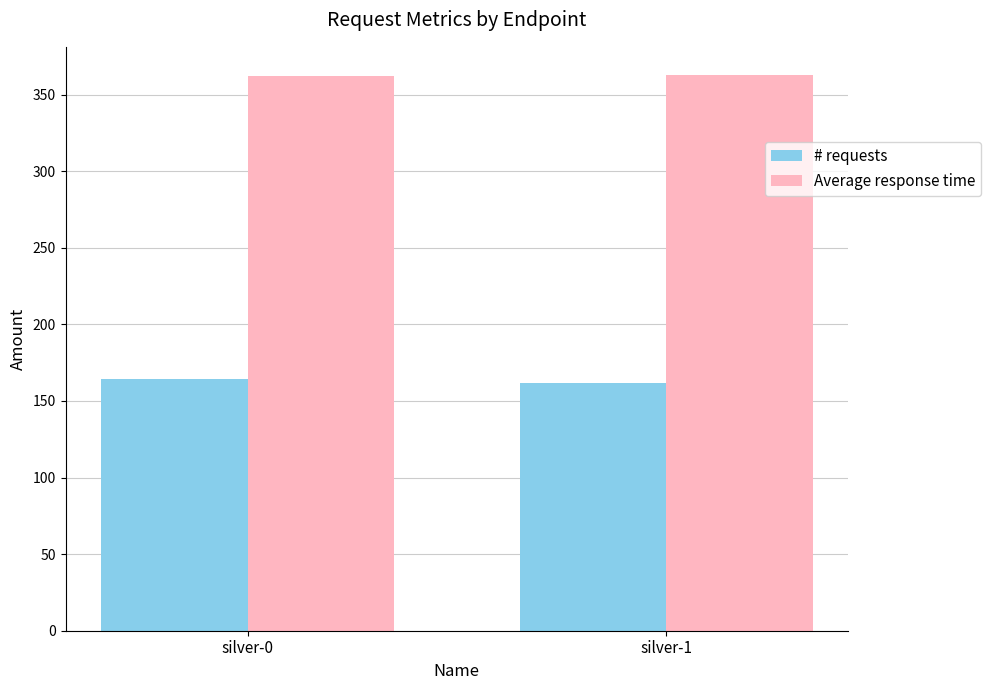

What is the sum of the Average response time values at silver-1 and silver-0?

725